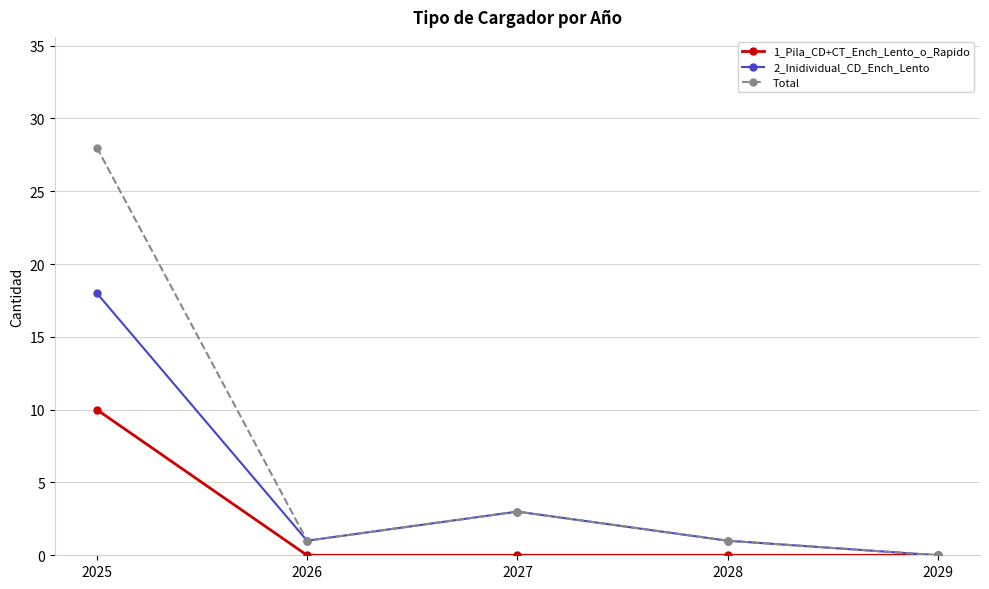

What is the average value of the Total series?

7